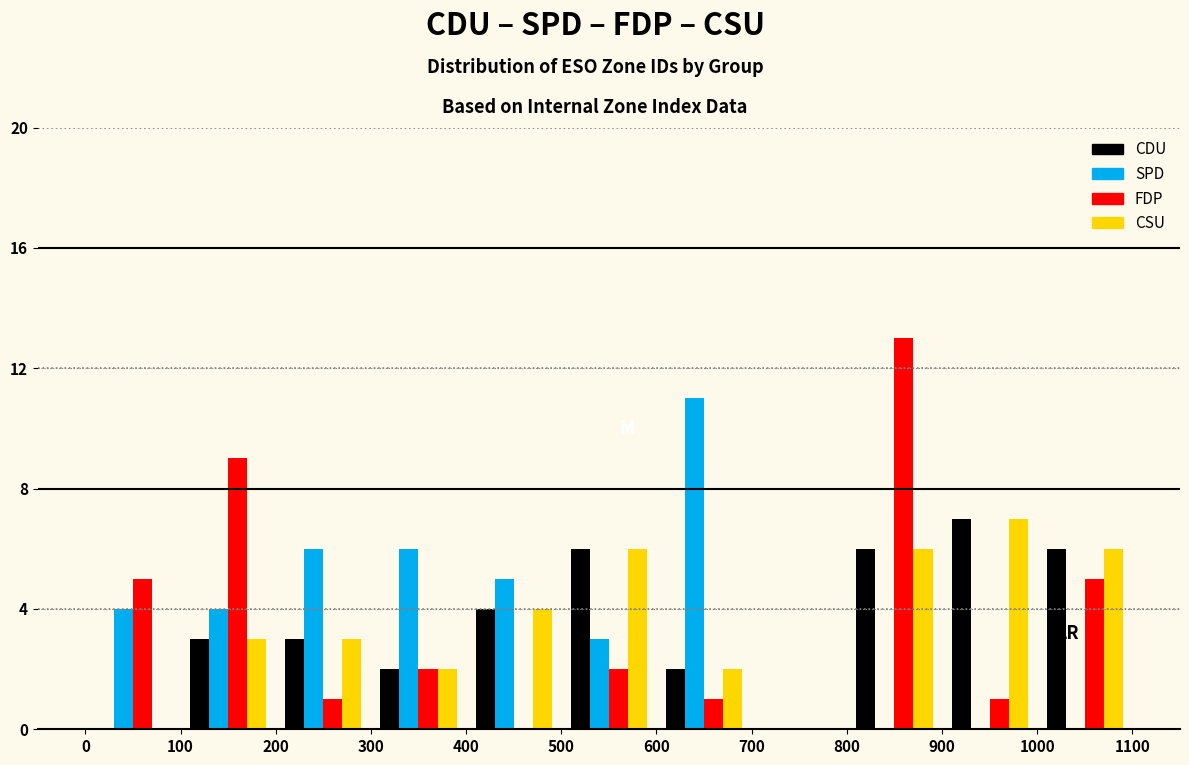

Reading left to right, list every range on the x-axis with the height of the bar of each series over it. The values are not printed on the chart, so give them approximately, as read against the axis.

0 to 100: CDU=0	SPD=4	FDP=5	CSU=0
100 to 200: CDU=3	SPD=4	FDP=9	CSU=3
200 to 300: CDU=3	SPD=6	FDP=1	CSU=3
300 to 400: CDU=2	SPD=6	FDP=2	CSU=2
400 to 500: CDU=4	SPD=5	FDP=0	CSU=4
500 to 600: CDU=6	SPD=3	FDP=2	CSU=6
600 to 700: CDU=2	SPD=11	FDP=1	CSU=2
700 to 800: CDU=0	SPD=0	FDP=0	CSU=0
800 to 900: CDU=6	SPD=0	FDP=13	CSU=6
900 to 1000: CDU=7	SPD=0	FDP=1	CSU=7
1000 to 1100: CDU=6	SPD=0	FDP=5	CSU=6